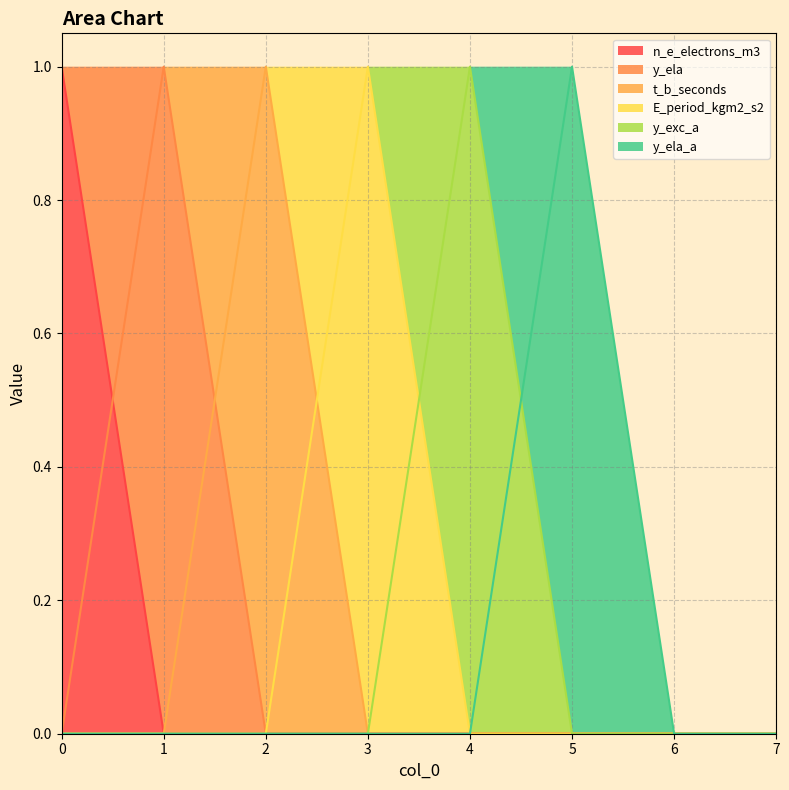

Rank the series by their maximum value, from lowest to highest.

n_e_electrons_m3, y_ela, t_b_seconds, E_period_kgm2_s2, y_exc_a, y_ela_a